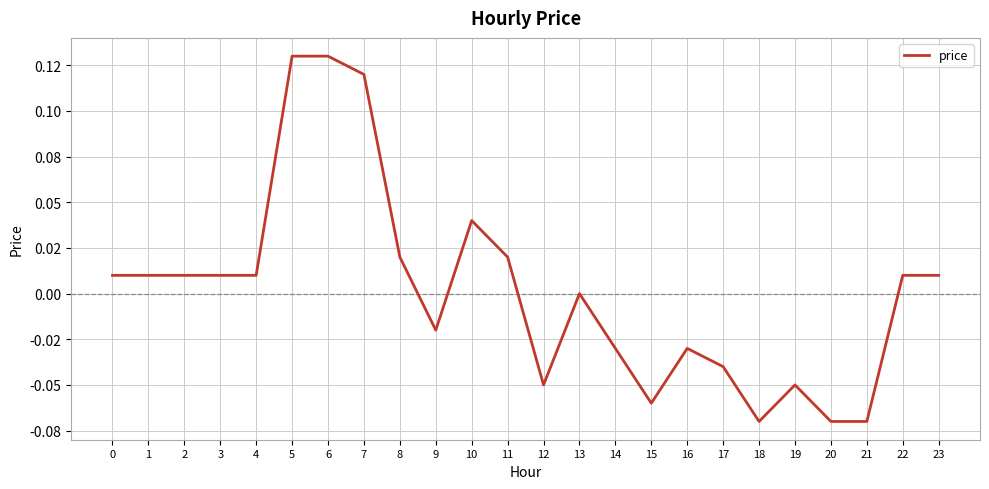

Is this an area chart (filled region under the line)?

No